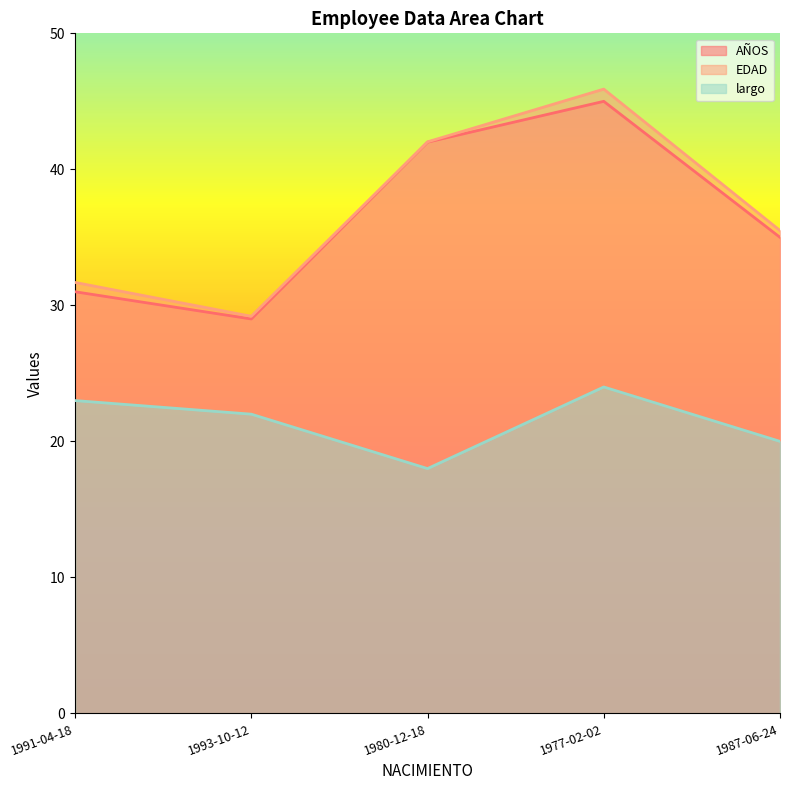

True or false: AÑOS has a value of 47.4 at 1987-06-24.

False